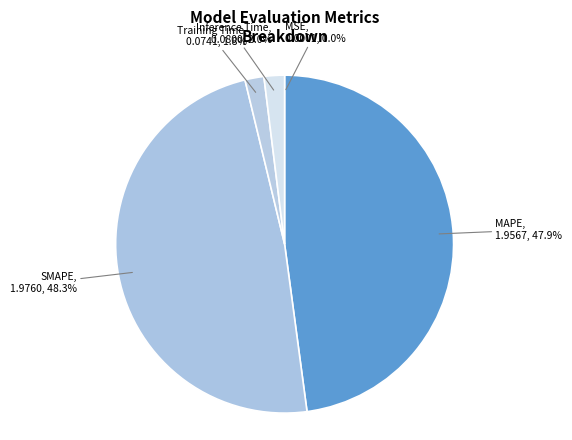

Is SMAPE the majority of the pie?

No